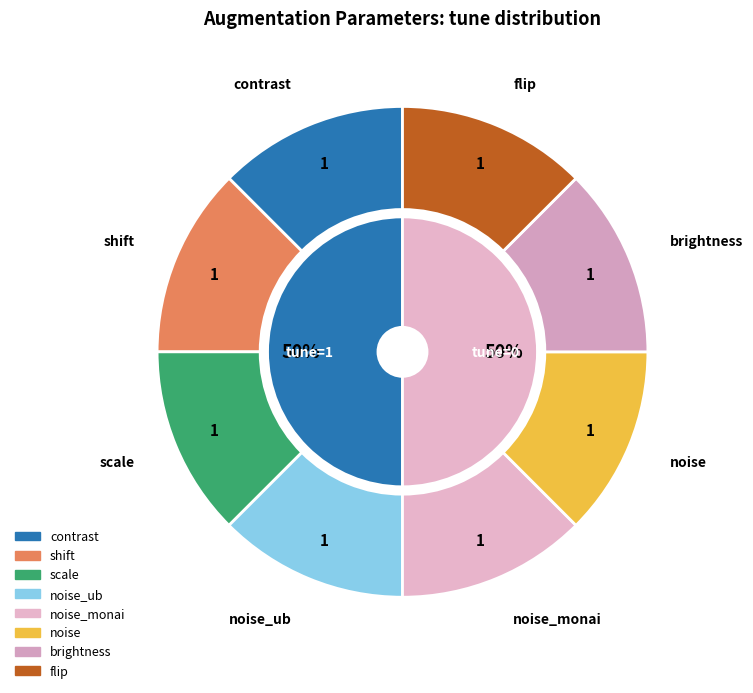

To the nearest percent, what is the average slice percentage?

12%